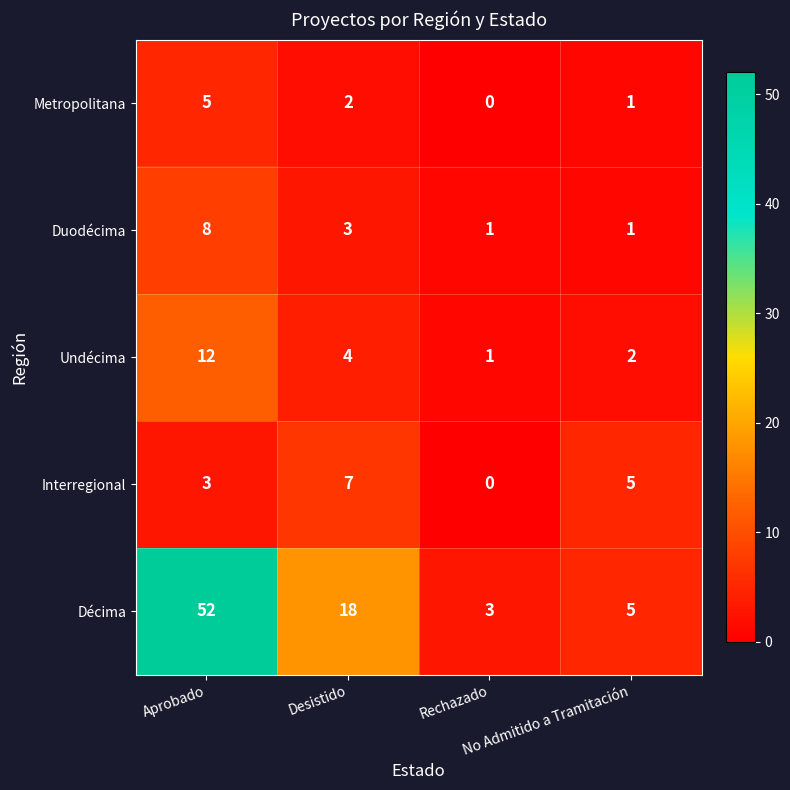

At which category is the sum across all series the highest?

Aprobado